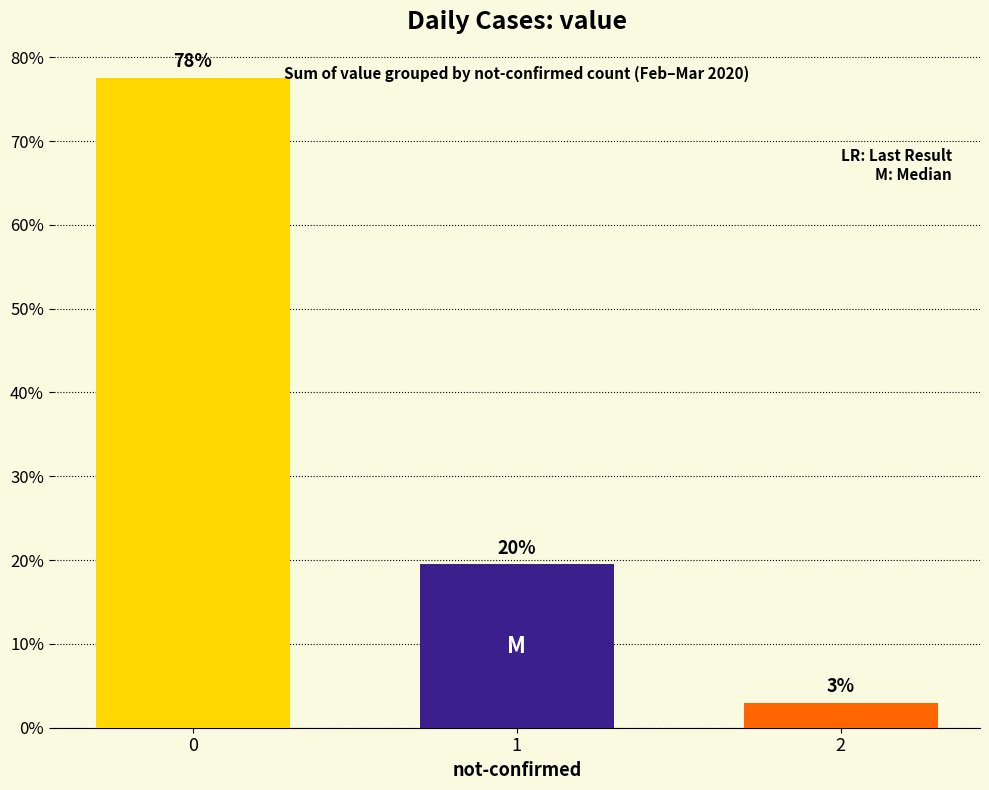

What is the average value?

33.3